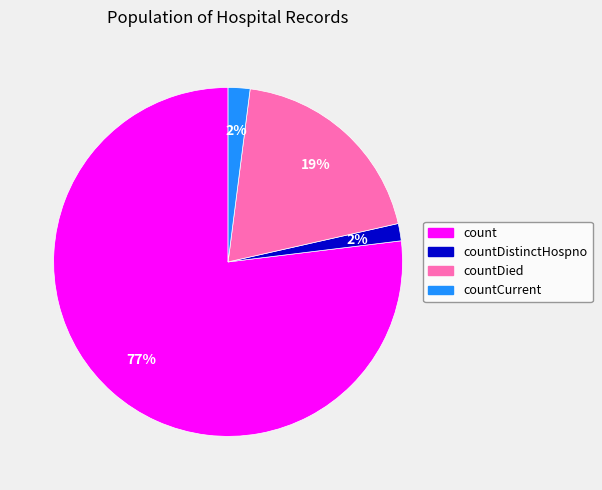

Count the number of slices in the pie.

4